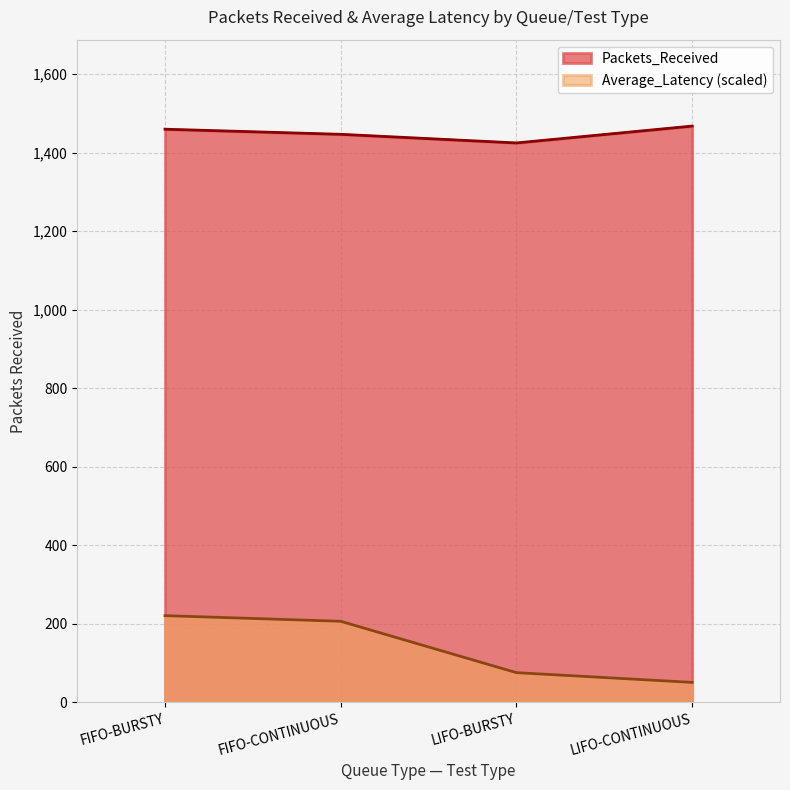

Is it true that Packets_Received equals 1468.0 at LIFO-CONTINUOUS?

True